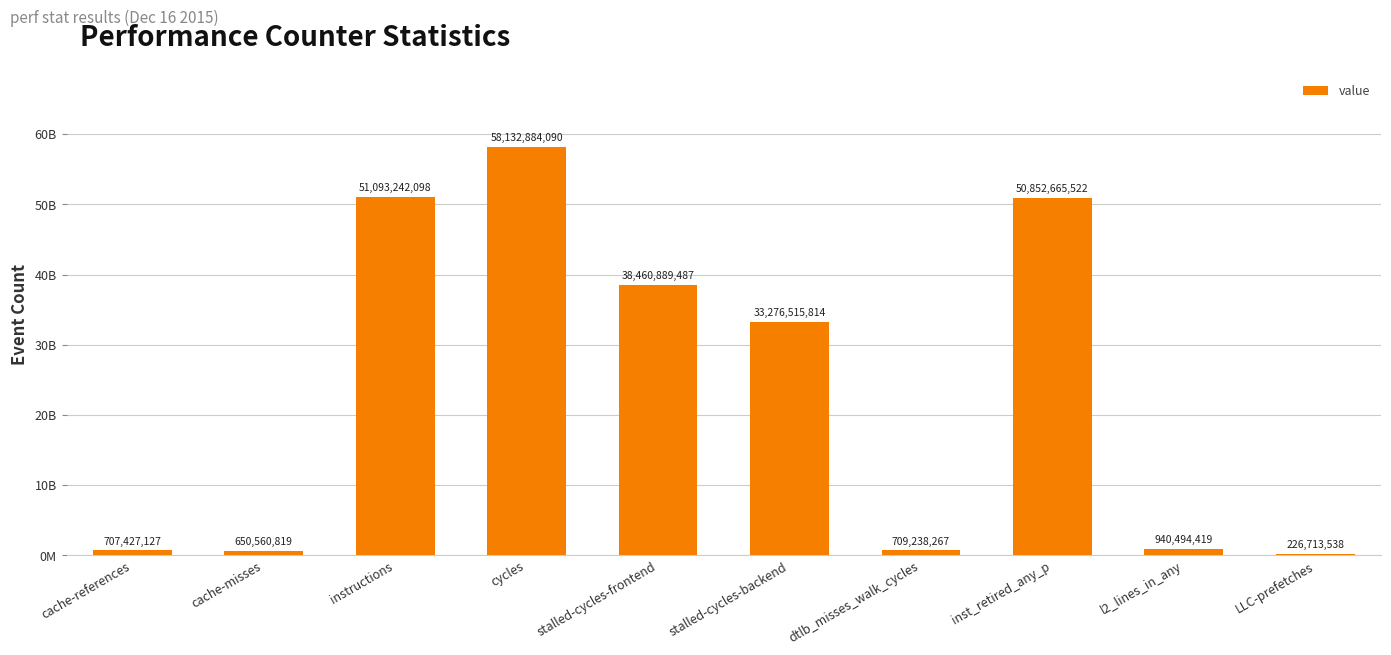

Does the chart contain any negative values?

No